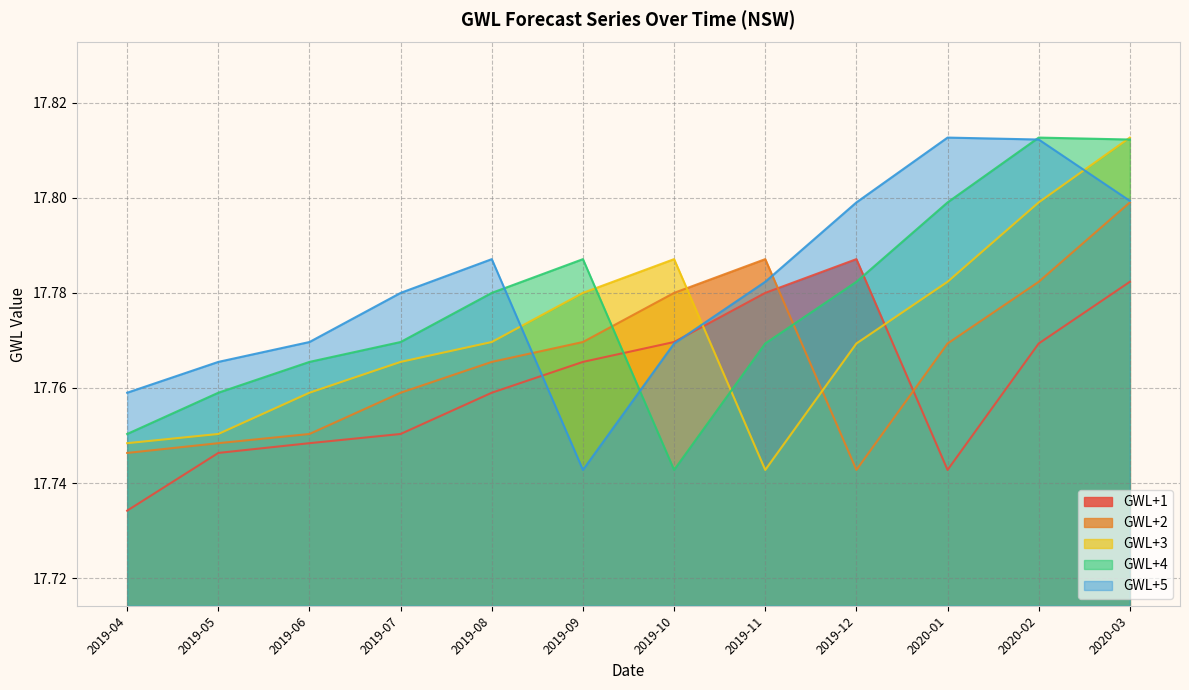

Reading left to right, extract all data points from this chart.

GWL+1: 17.7	17.7	17.7	17.8	17.8	17.8	17.8	17.8	17.8	17.7	17.8	17.8
GWL+2: 17.7	17.7	17.8	17.8	17.8	17.8	17.8	17.8	17.7	17.8	17.8	17.8
GWL+3: 17.7	17.8	17.8	17.8	17.8	17.8	17.8	17.7	17.8	17.8	17.8	17.8
GWL+4: 17.8	17.8	17.8	17.8	17.8	17.8	17.7	17.8	17.8	17.8	17.8	17.8
GWL+5: 17.8	17.8	17.8	17.8	17.8	17.7	17.8	17.8	17.8	17.8	17.8	17.8